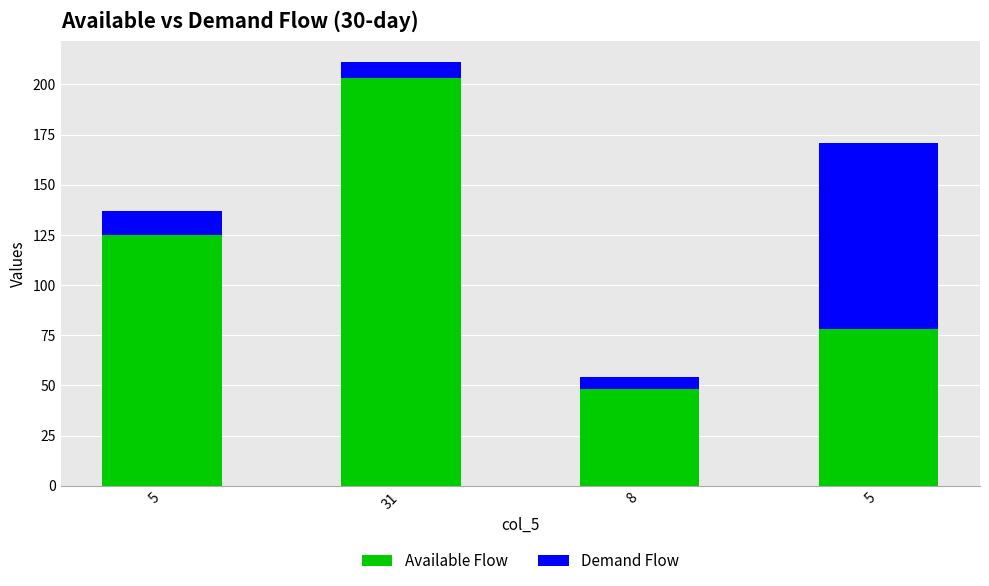

How many bars are there in total?

4